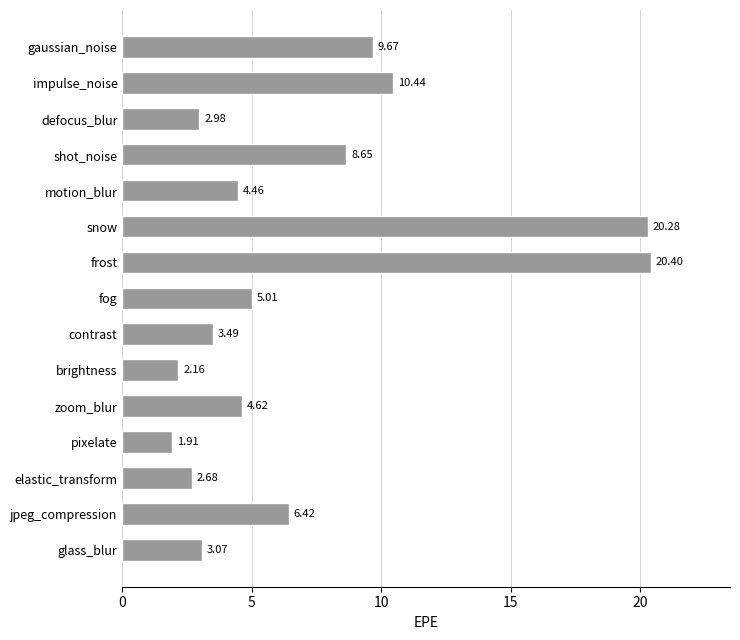

What is the label of the 5th bar from the bottom?

zoom_blur